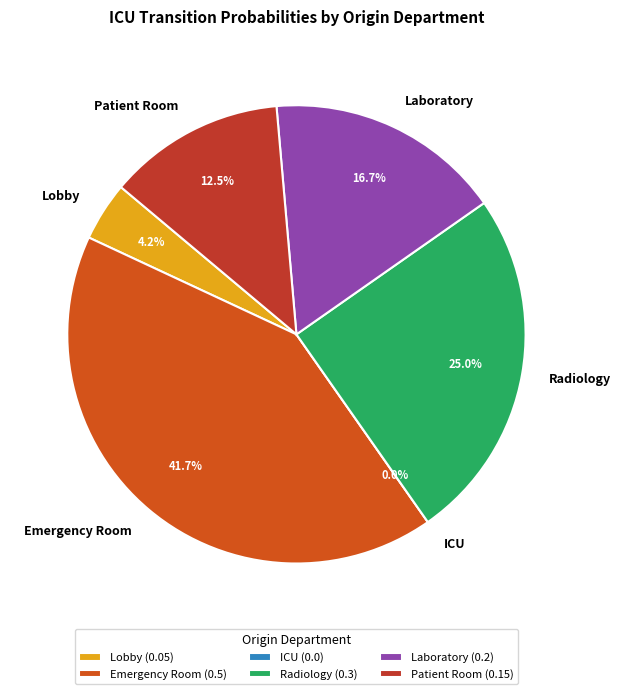

Does ICU represent more than half of the total?

No